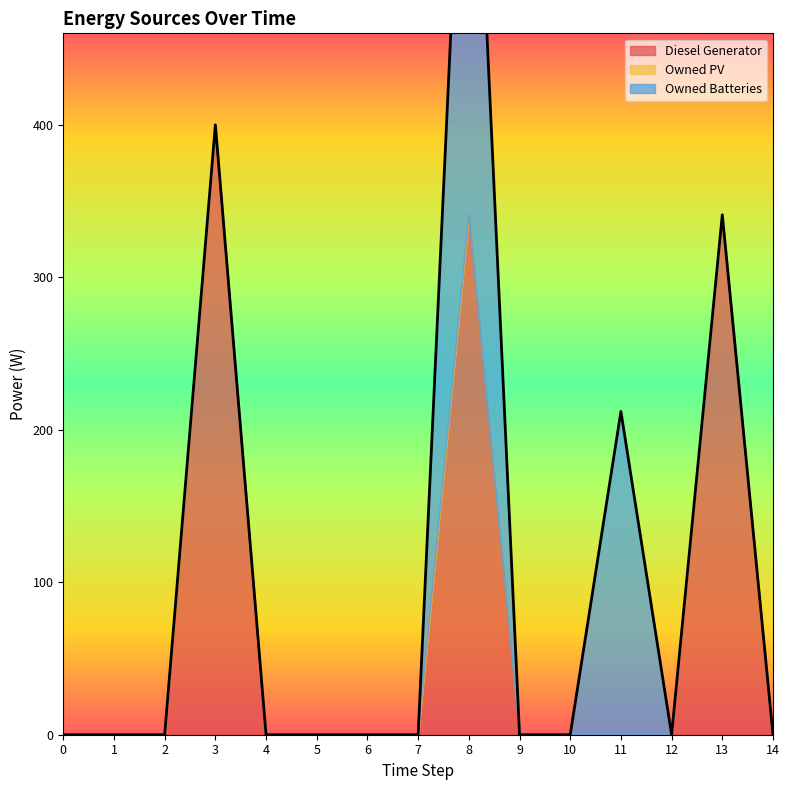

True or false: Owned PV has more than 1 points higher than both neighbors.

False